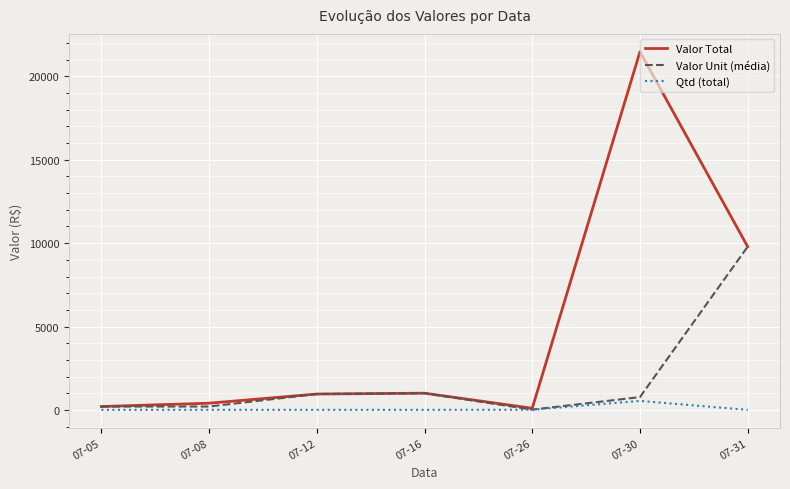

At 07-08, list the series in order from smallest to largest.

Qtd (total), Valor Unit (média), Valor Total